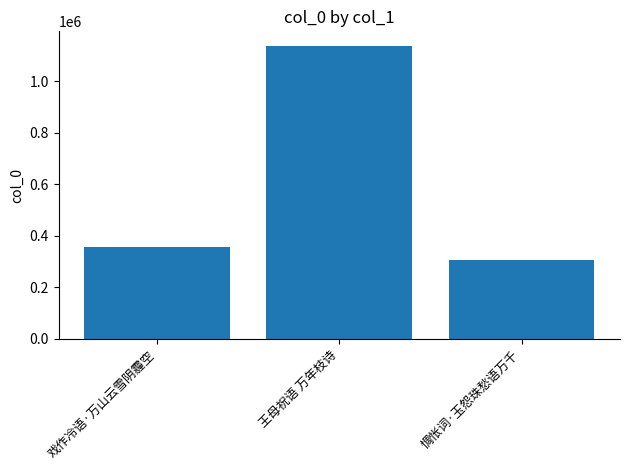

Reading left to right, extract all data points from this chart.

355631	1136666	307175